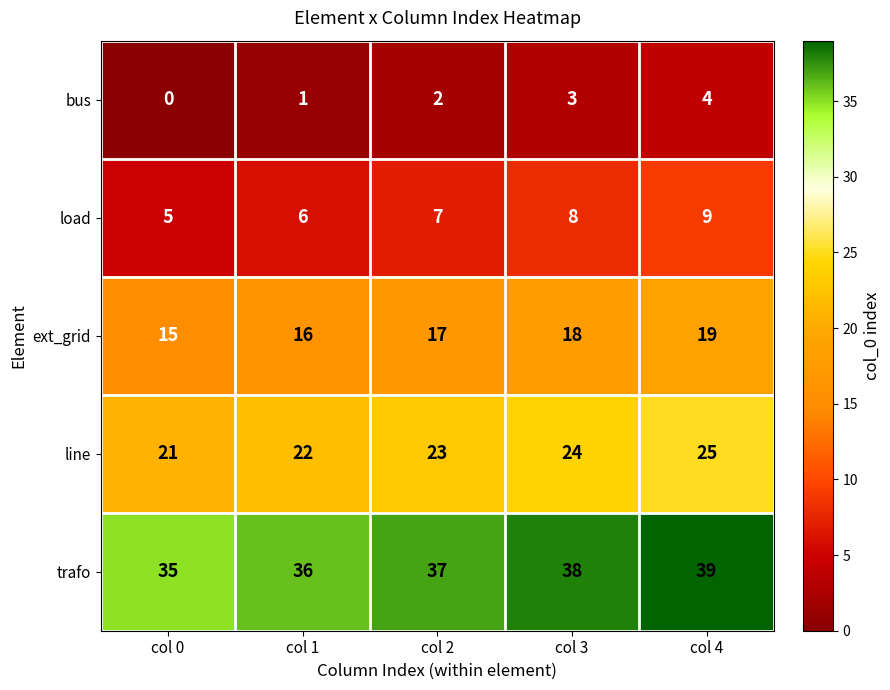

Where is bus nearest to the value 2?

col 2